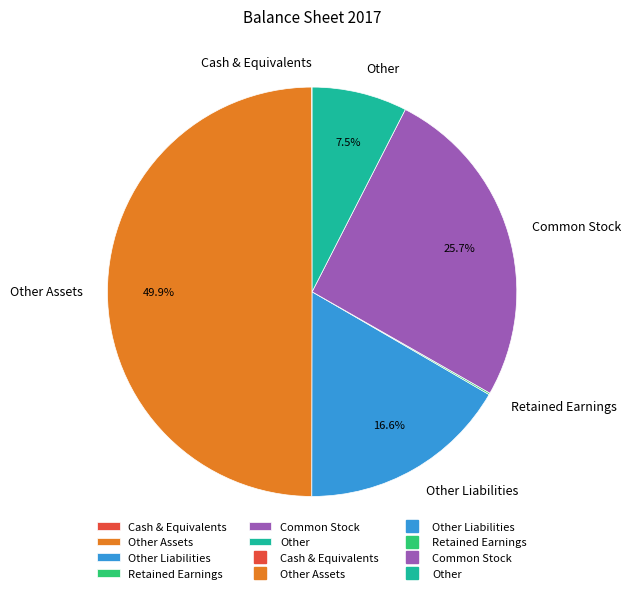

Combined, do Other and Other Assets account for over 50%?

Yes